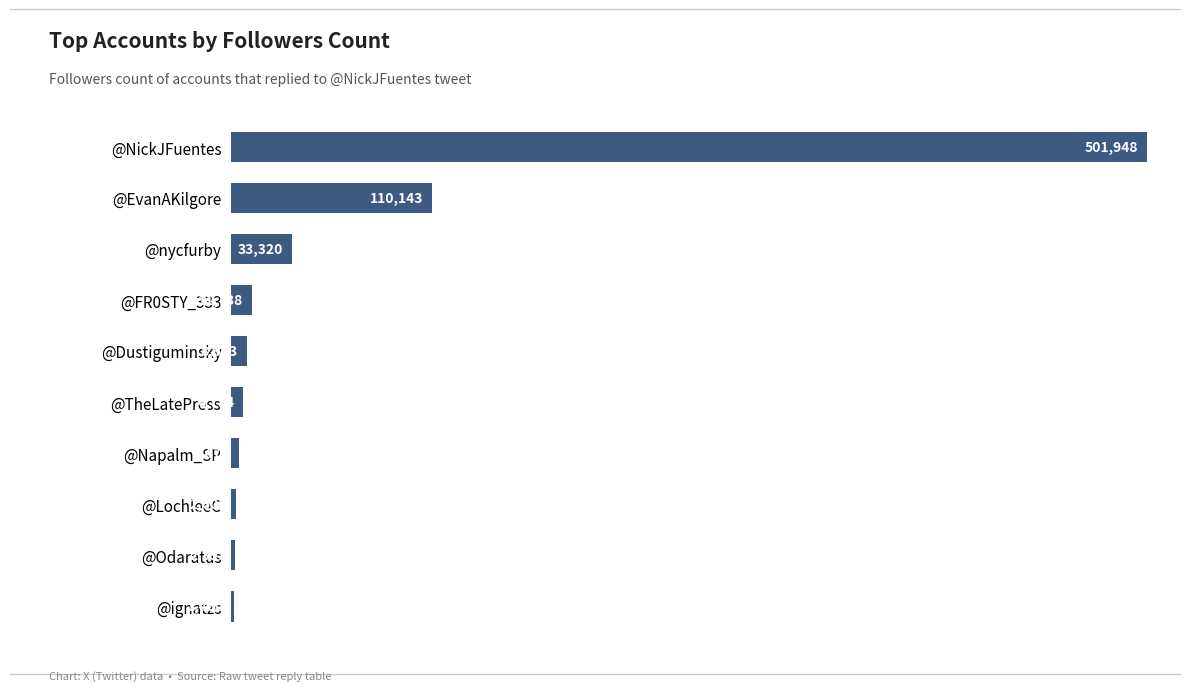

Read the value at @Napalm_SP.

4472